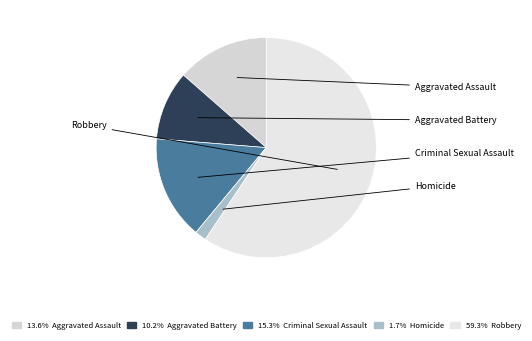

How many slices are in this pie chart?

5